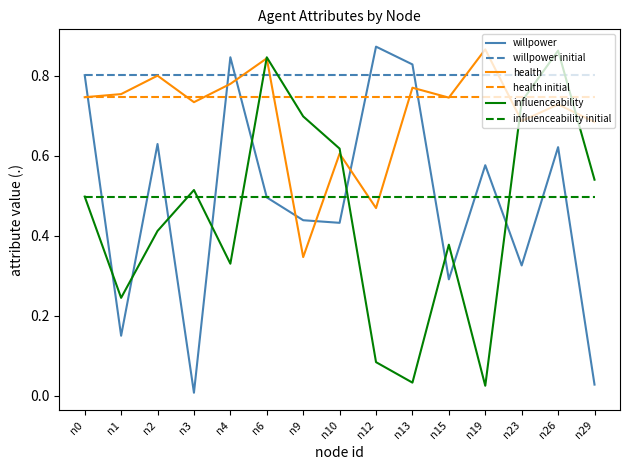

Which series changed the most between n2 and n29?

willpower